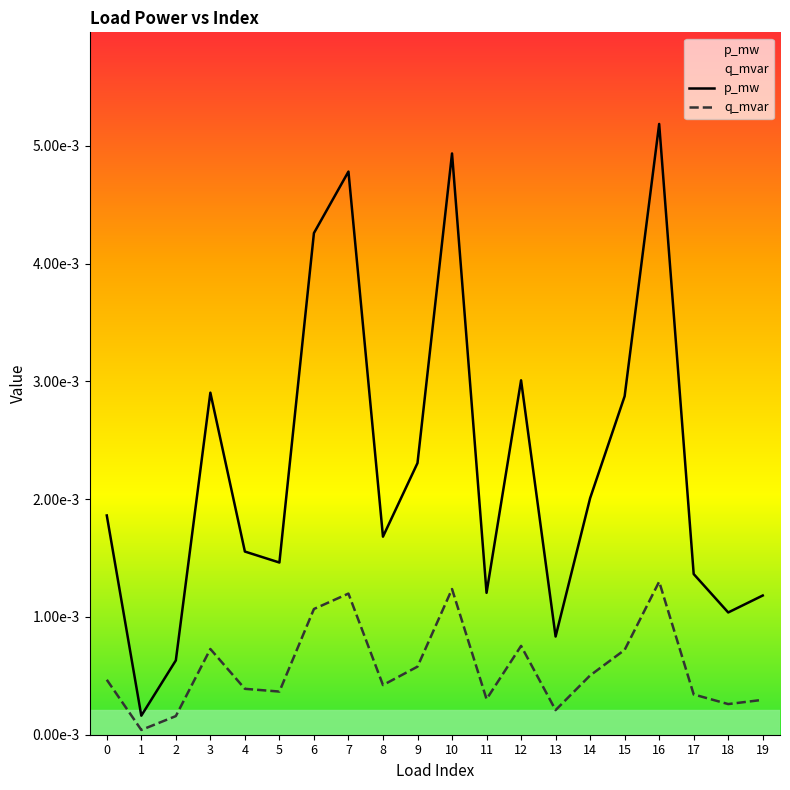

At how many categories does at least one series exceed 0?

20